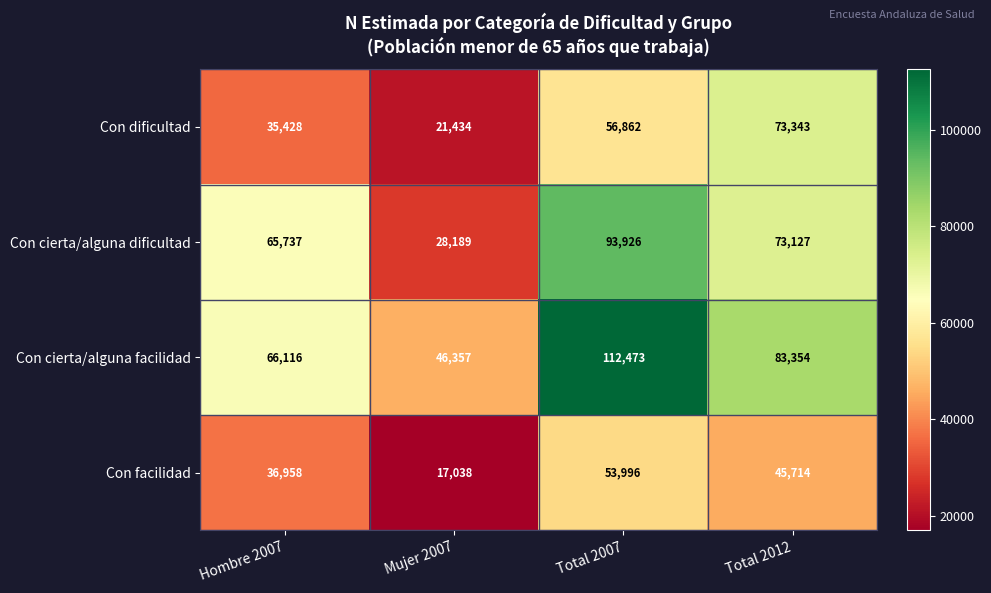

Reading right to left, list all the values displayed in this chart.

Con dificultad: Total 2012=73343	Total 2007=56862	Mujer 2007=21434	Hombre 2007=35428
Con cierta/alguna dificultad: Total 2012=73127	Total 2007=93926	Mujer 2007=28189	Hombre 2007=65737
Con cierta/alguna facilidad: Total 2012=83354	Total 2007=112473	Mujer 2007=46357	Hombre 2007=66116
Con facilidad: Total 2012=45714	Total 2007=53996	Mujer 2007=17038	Hombre 2007=36958